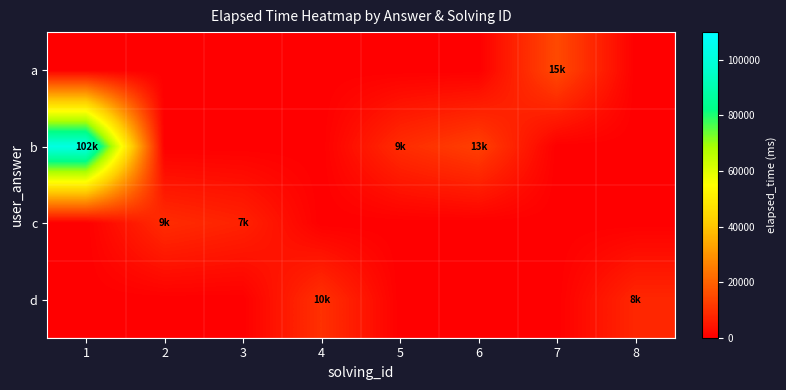

Reading left to right, transcribe all the data shown in this chart.

row_0: 1=0	2=0	3=0	4=0	5=0	6=0	7=15000	8=0
row_1: 1=102000	2=0	3=0	4=0	5=9000	6=13000	7=0	8=0
row_2: 1=0	2=9000	3=7000	4=0	5=0	6=0	7=0	8=0
row_3: 1=0	2=0	3=0	4=10000	5=0	6=0	7=0	8=8000